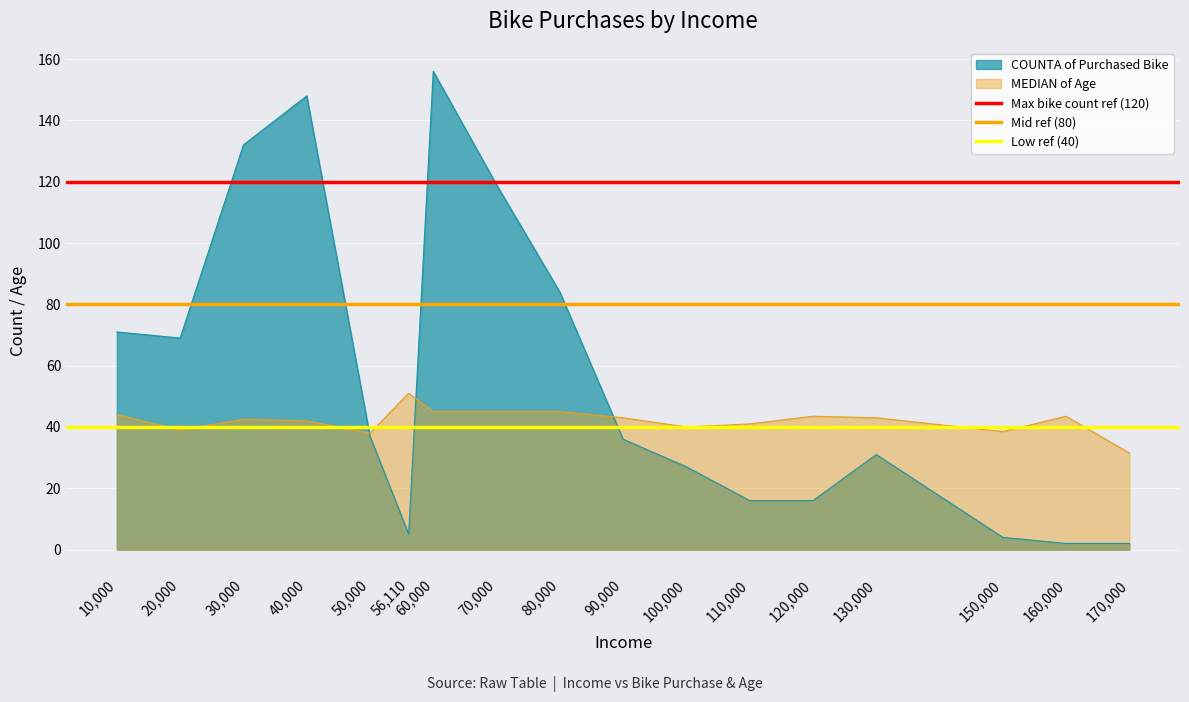

The COUNTA of Purchased Bike series shows 39.3 at 10,000. True or false?

False